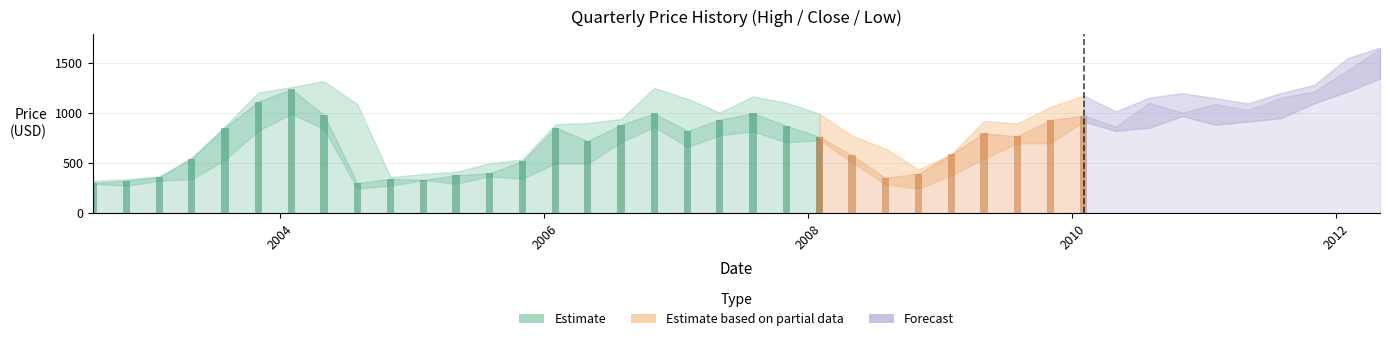

The High series shows 368.8 at 2003-02-01. True or false?

True